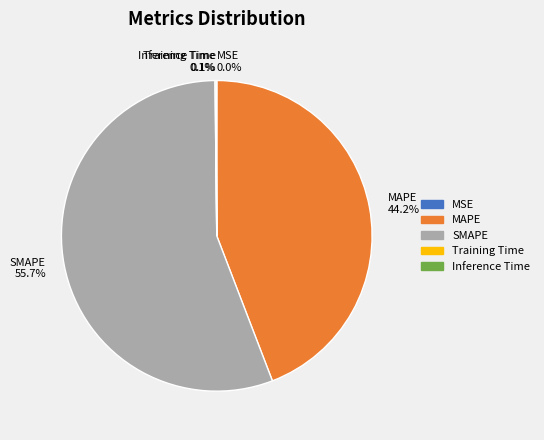

True or false: SMAPE accounts for 69% of the total.

False